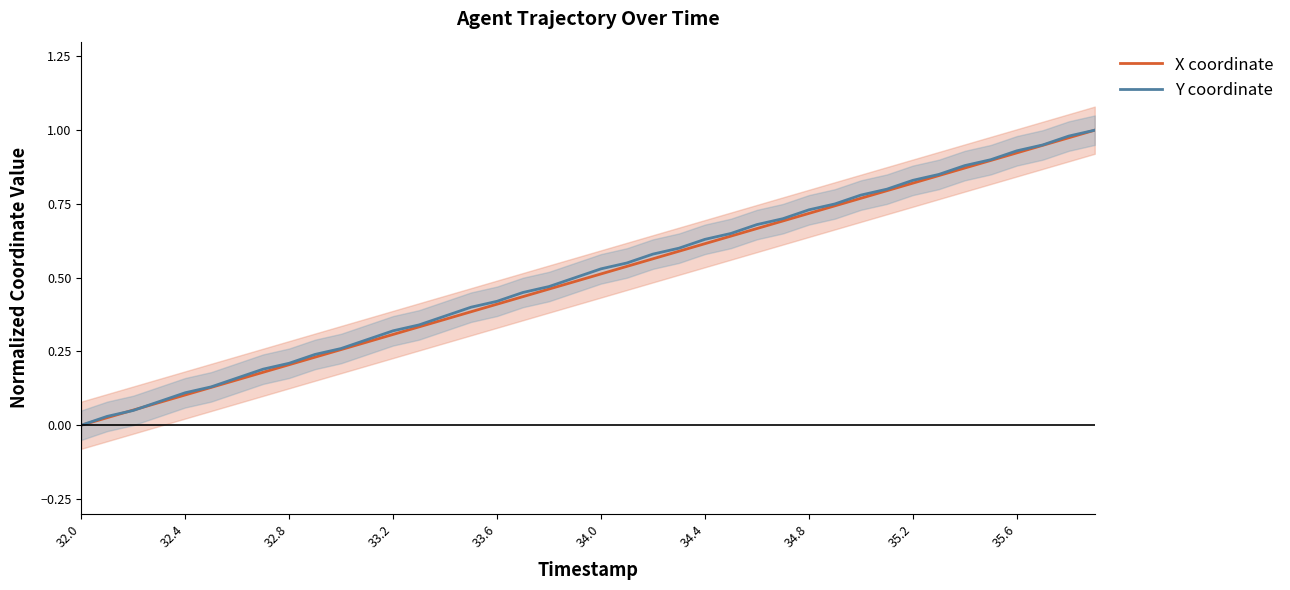

The Y coordinate series shows 0.0 at 32.0. True or false?

True